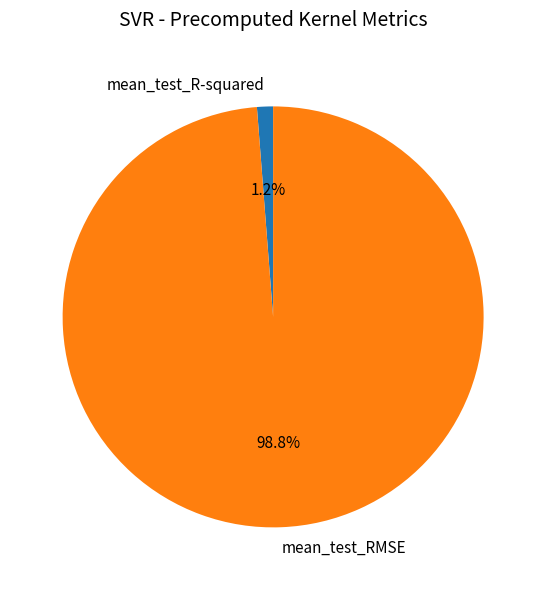

Count the number of slices in the pie.

2